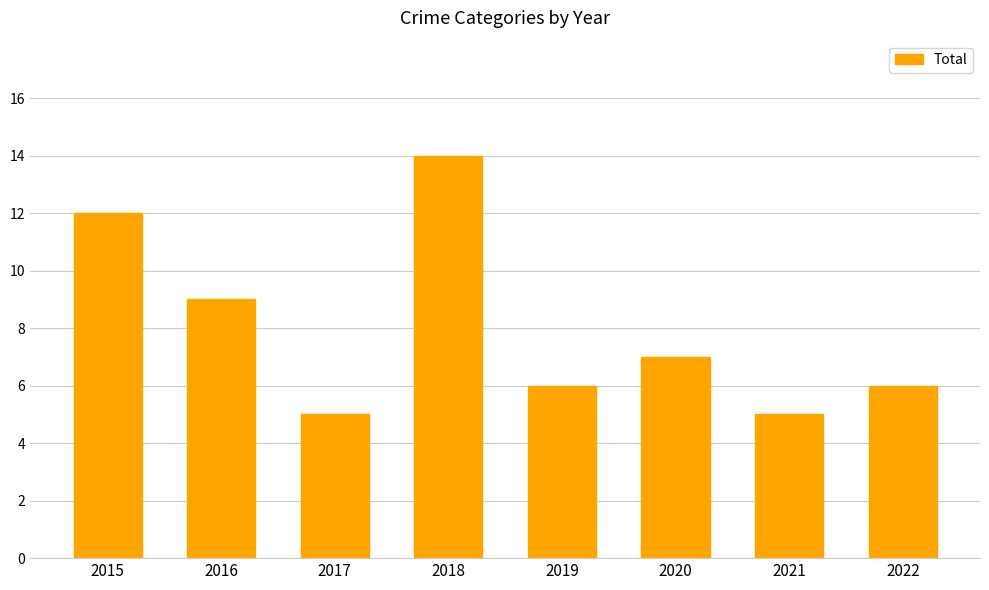

Reading left to right, what are all the values shown in this chart?

12	9	5	14	6	7	5	6